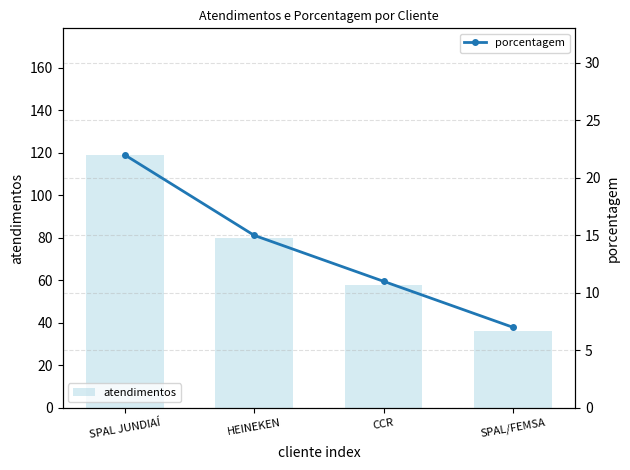

What are all the series names shown in the legend?

atendimentos, porcentagem